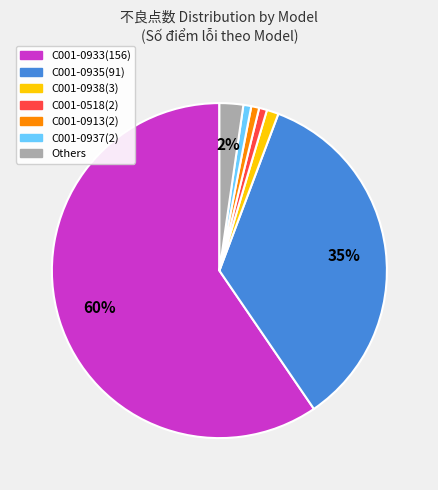

Is there a majority slice in this chart?

Yes